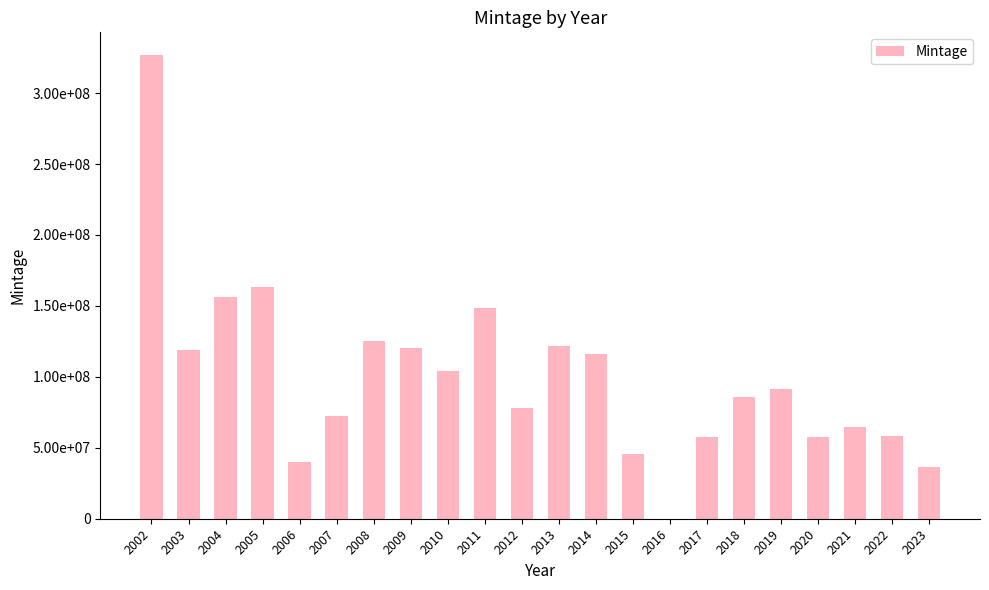

Read the value at 2017.

57260000